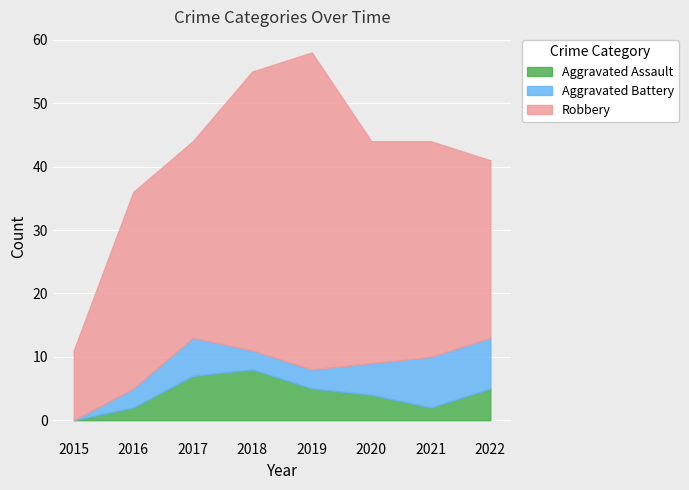

At which label does Robbery reach its minimum?

2015